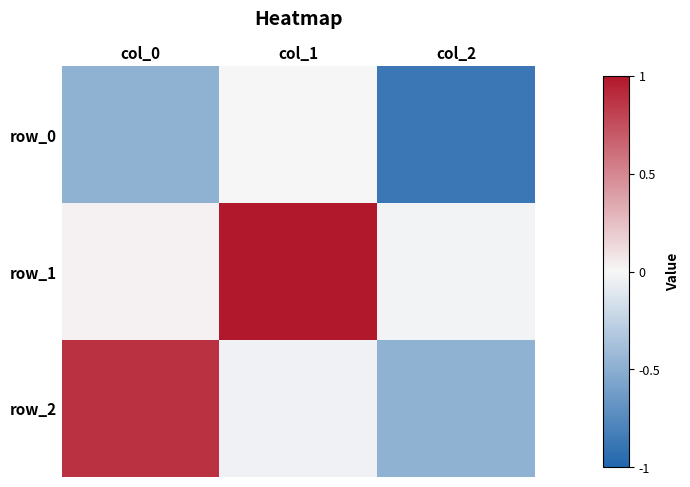

What is the lowest value of the row_0 series?

-0.9